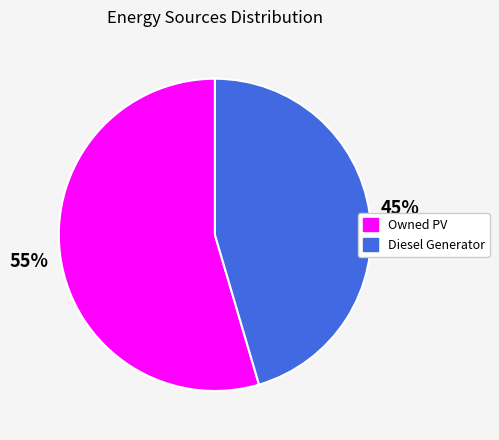

What is the majority slice?

Owned PV